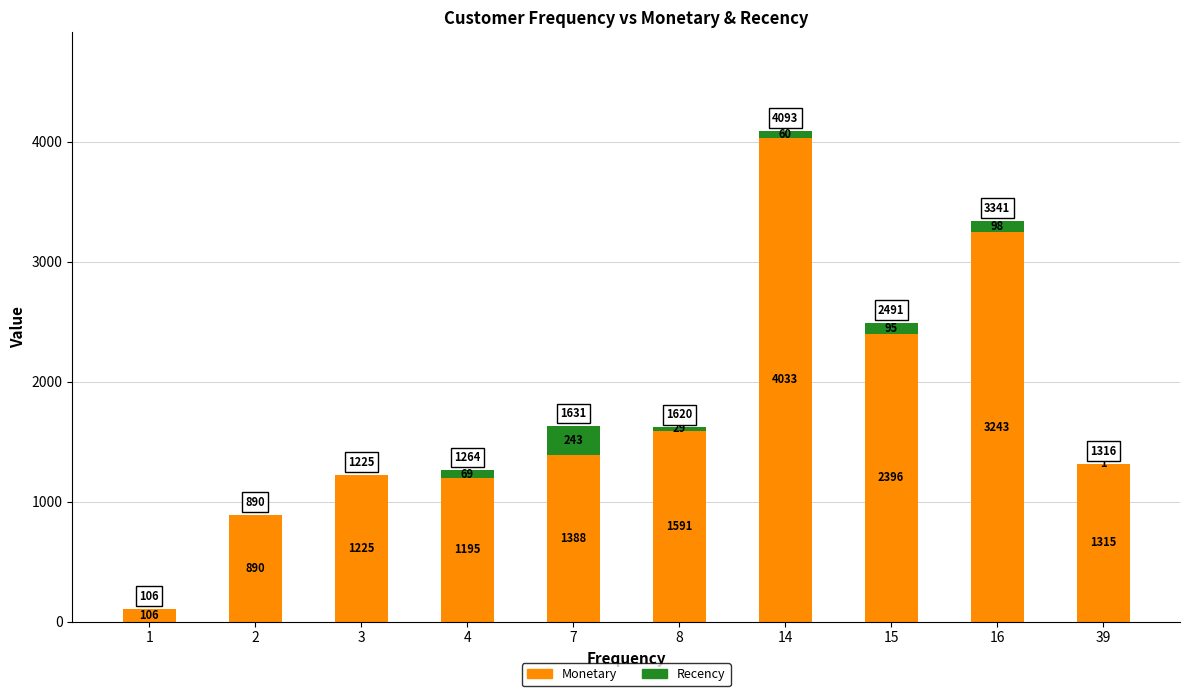

What is the maximum value for Monetary?

4033